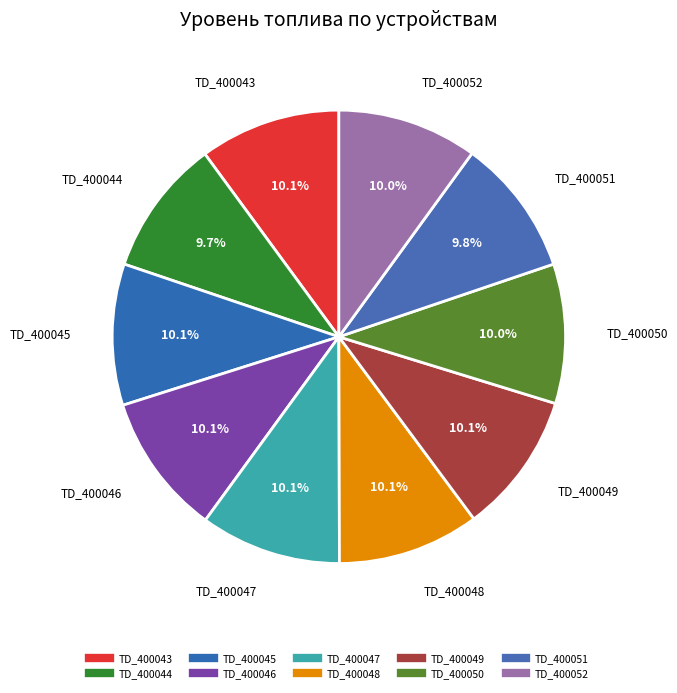

How many slices are in this pie chart?

10